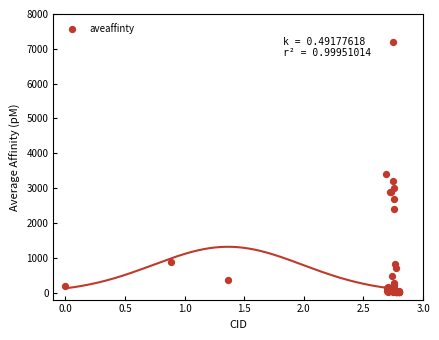

What Y value in the scatter plot is closest to 3602?

3400.0